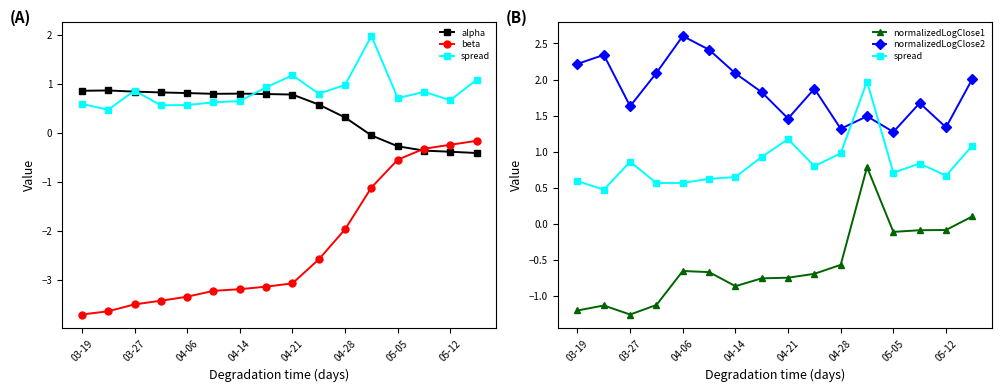

How many values in alpha are above zero?

11